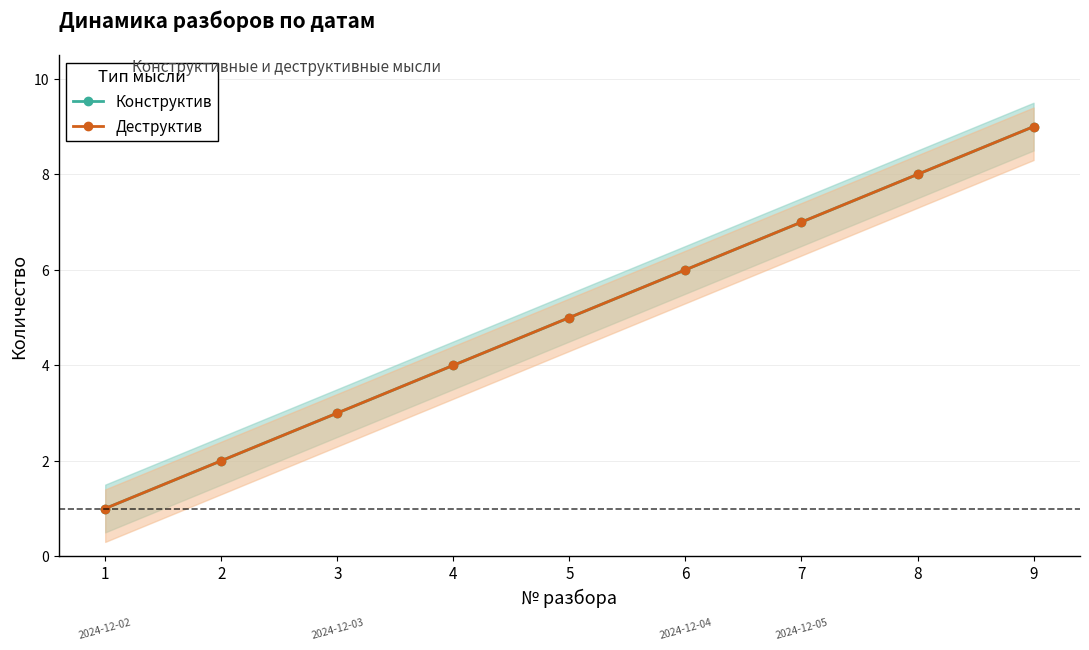

True or false: Конструктив has a value of 3 at 3.

True